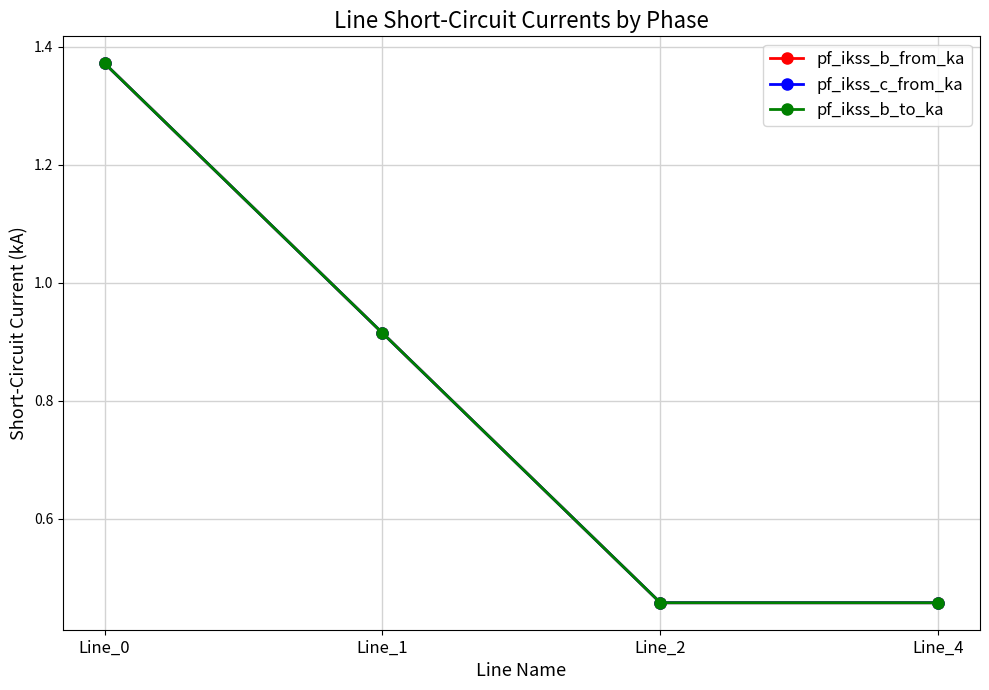

How many intersections are there between pf_ikss_c_from_ka and pf_ikss_b_to_ka?

1